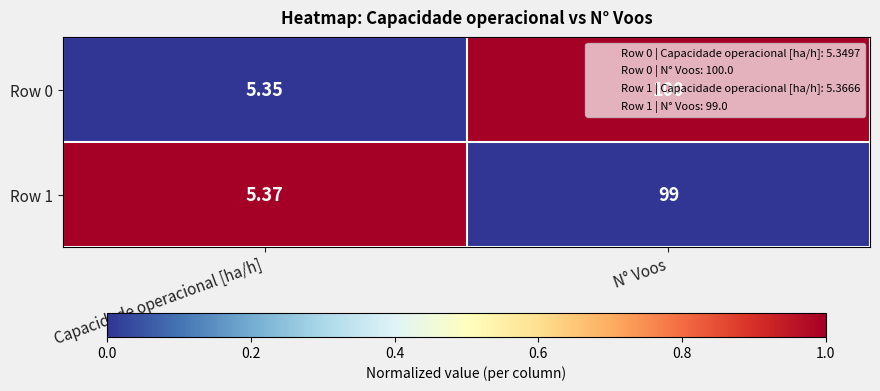

Rank the categories by Row 0 value from lowest to highest.

Capacidade operacional [ha/h], N° Voos